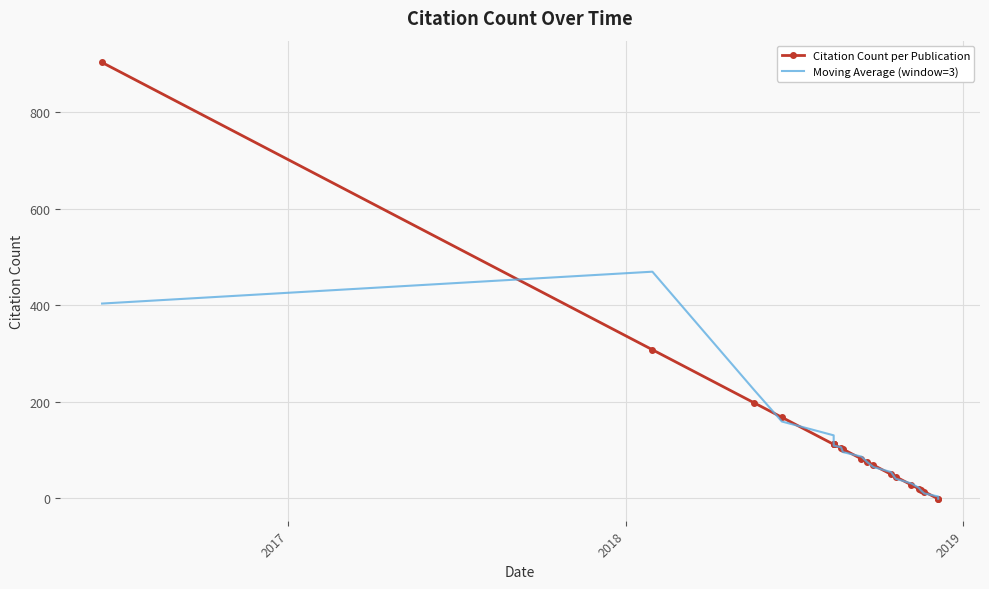

Which series ends up on top after the final intersection of Citation Count per Publication and Moving Average (window=3)?

Moving Average (window=3)